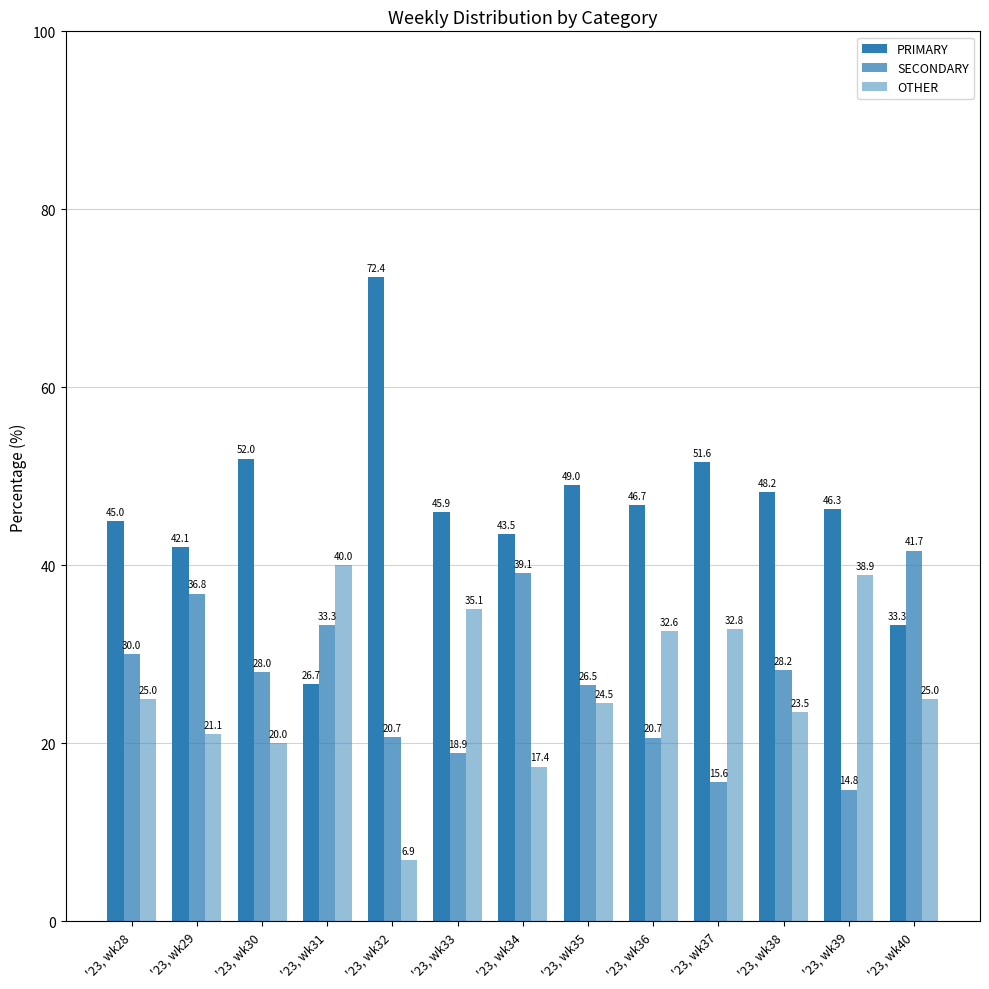

The value of SECONDARY at '23, wk28 is 30.0. True or false?

True